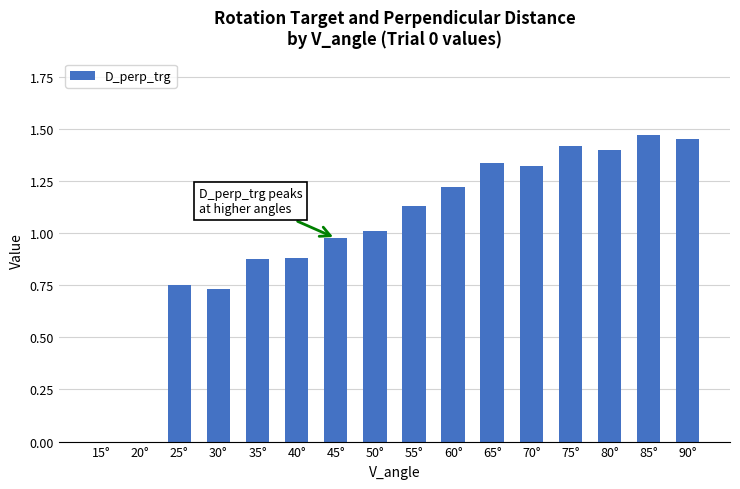

The value at 75° is 2.0. True or false?

False